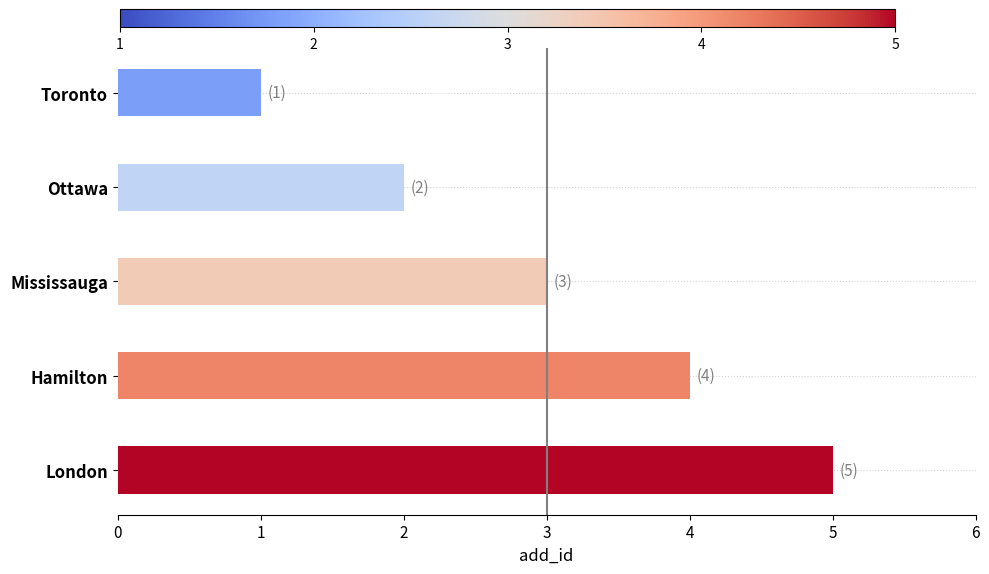

Which has a higher value, Mississauga or Hamilton?

Hamilton